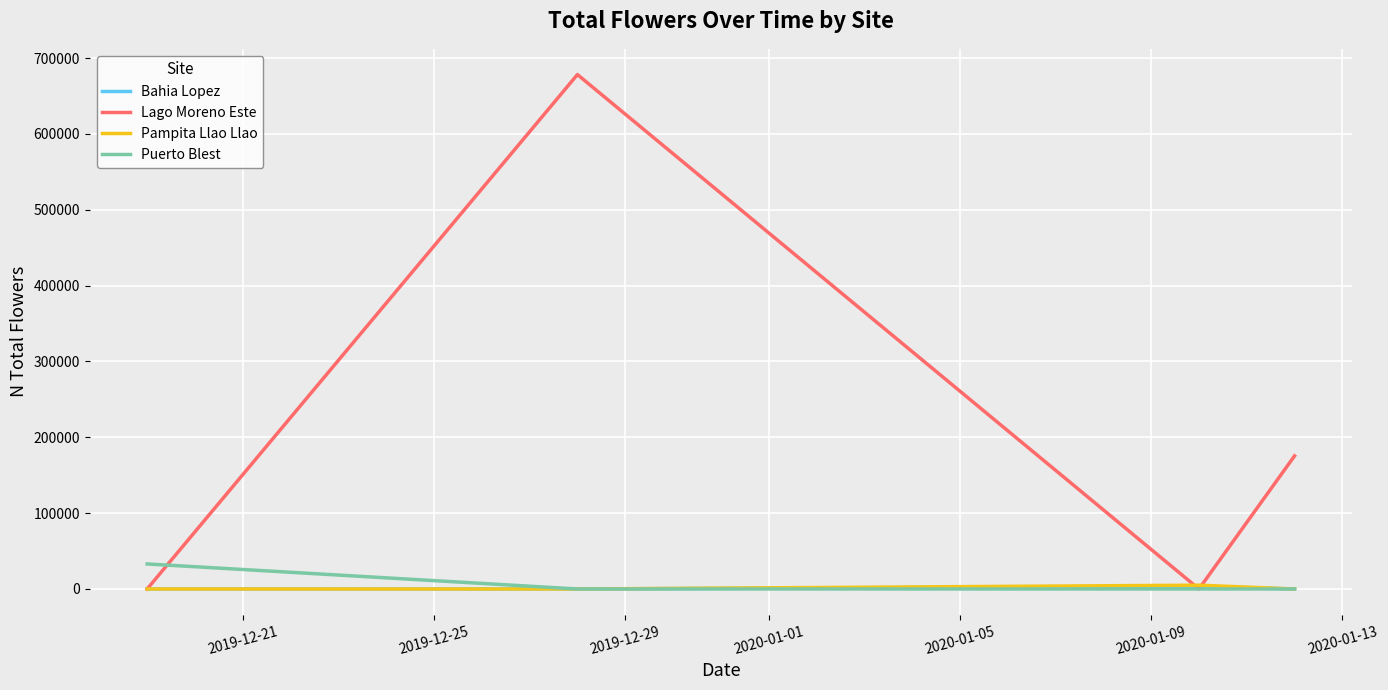

True or false: Bahia Lopez has more than 1 points higher than both neighbors.

False